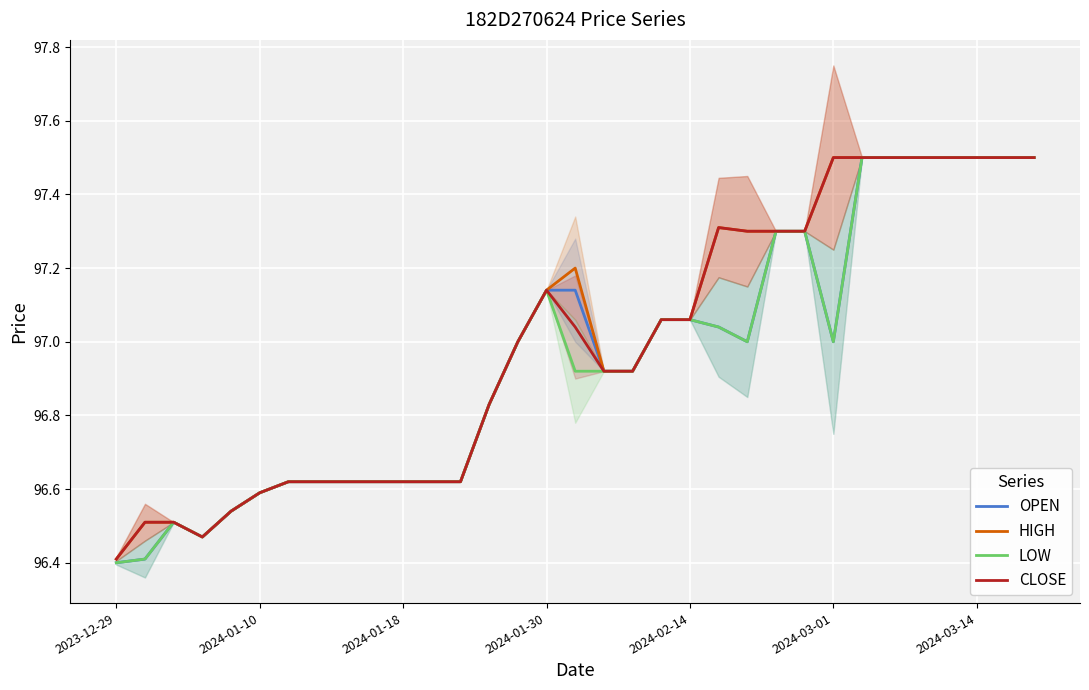

At which label does CLOSE reach its minimum?

2023-12-29